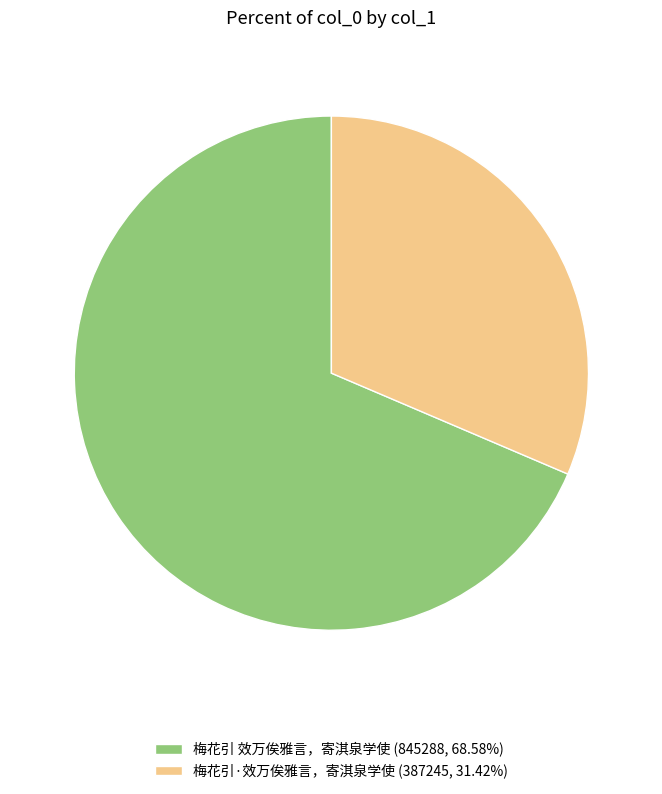

Does 梅花引 效万俟雅言，寄淇泉学使 (845288, 68.58%) represent more than half of the total?

Yes